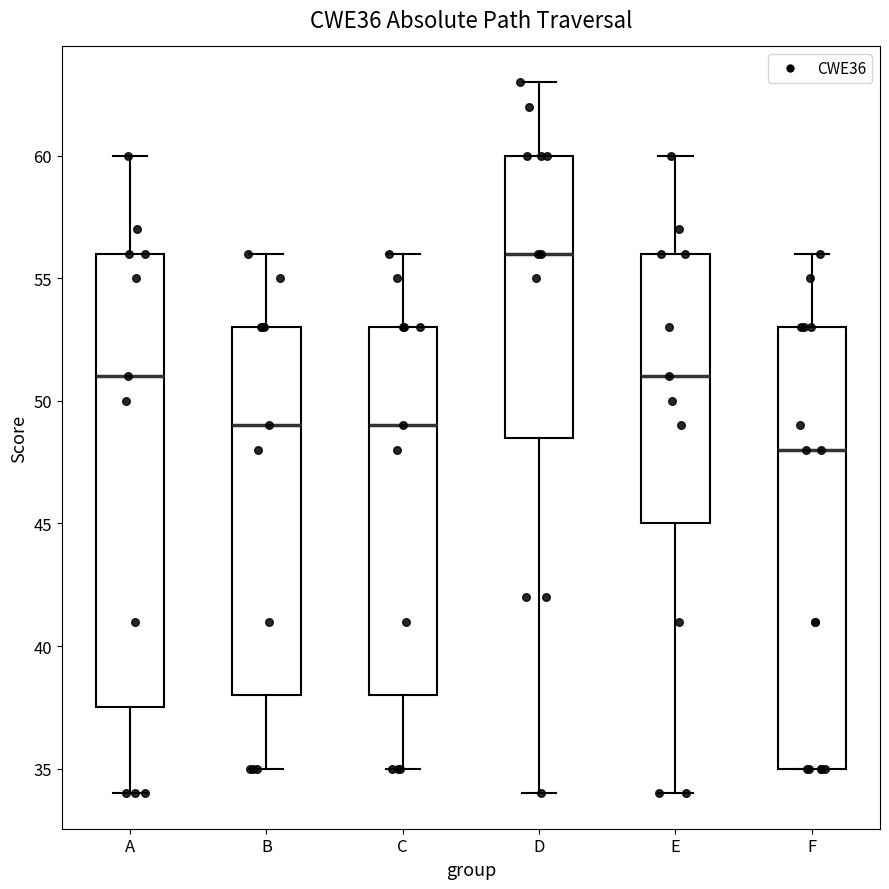

Which box has the highest median line?

D